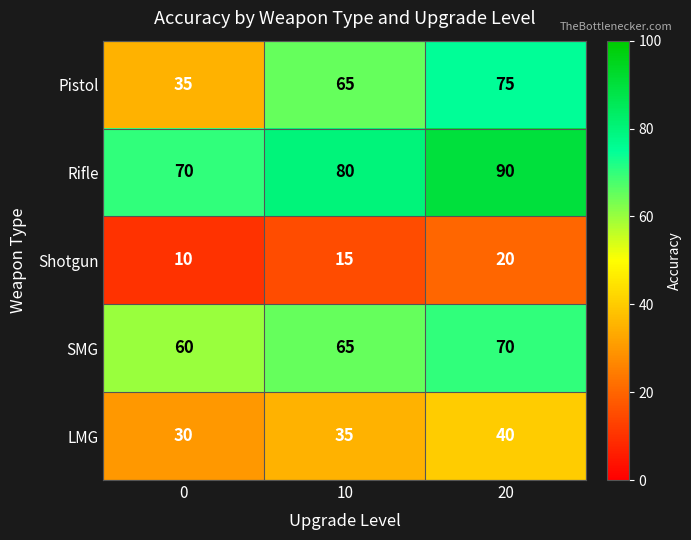

What is the difference between the maximum and minimum values in the Pistol series?

40